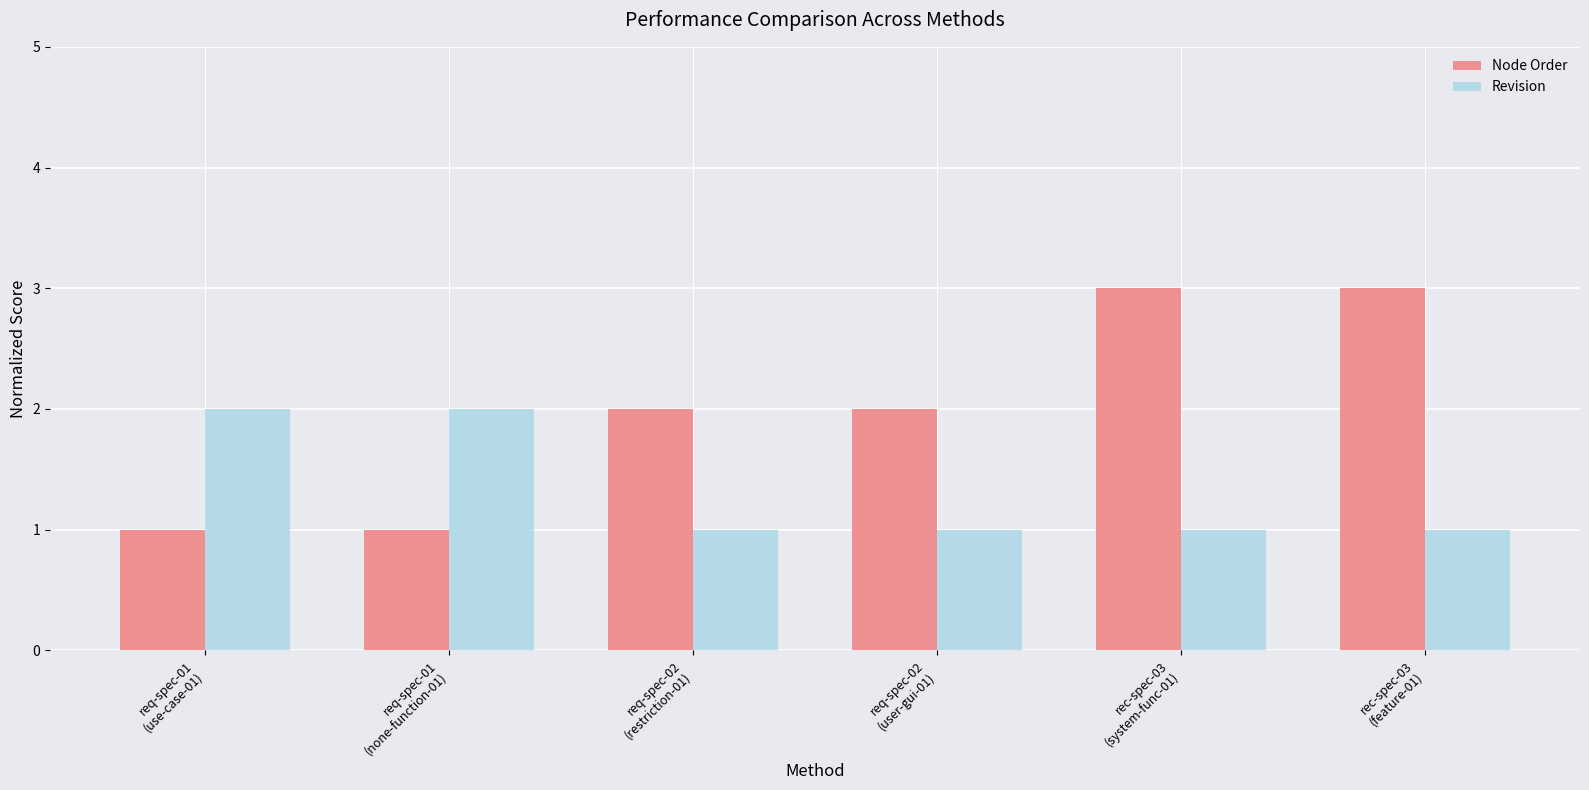

How many groups of bars are there?

6